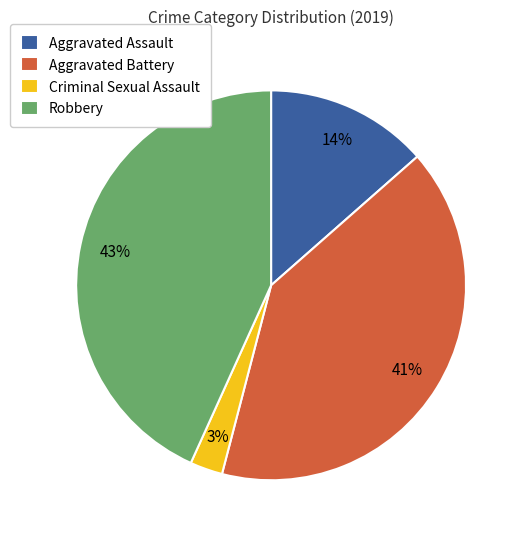

The Robbery slice represents 52% of the pie. True or false?

False